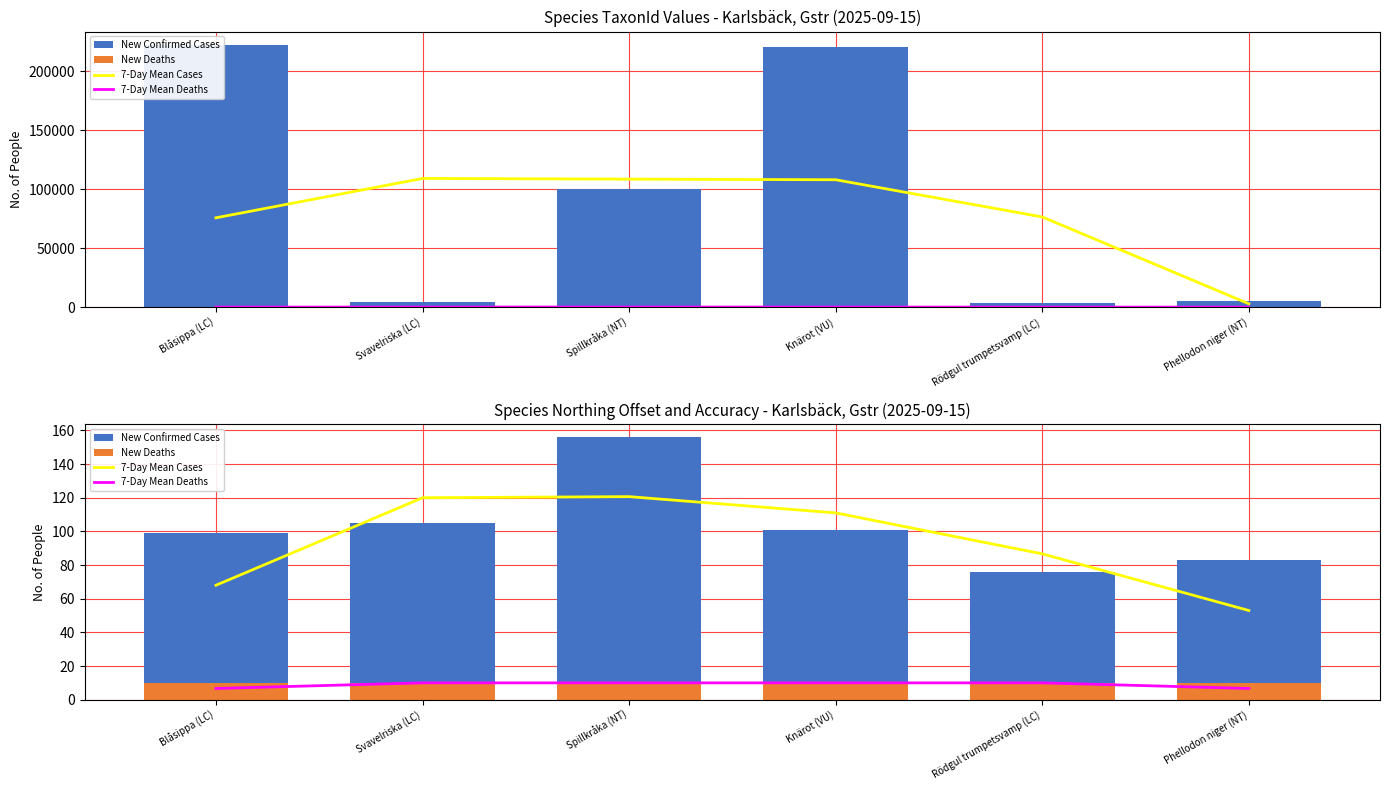

How many data points in 7-Day Mean Deaths are less than 10?

2